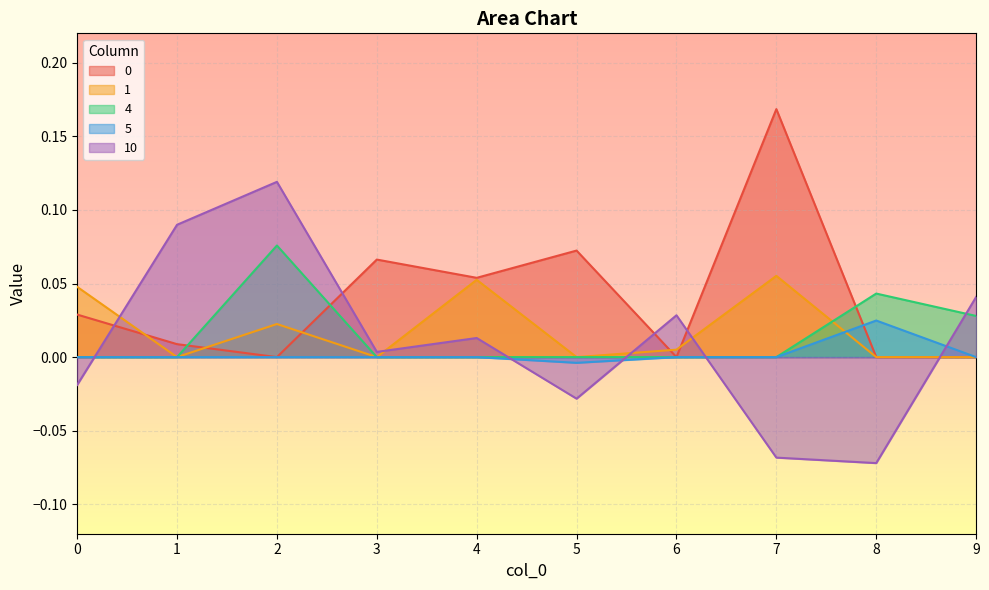

Is the value of 0 at 9 greater than the value of 4 at 0?

No